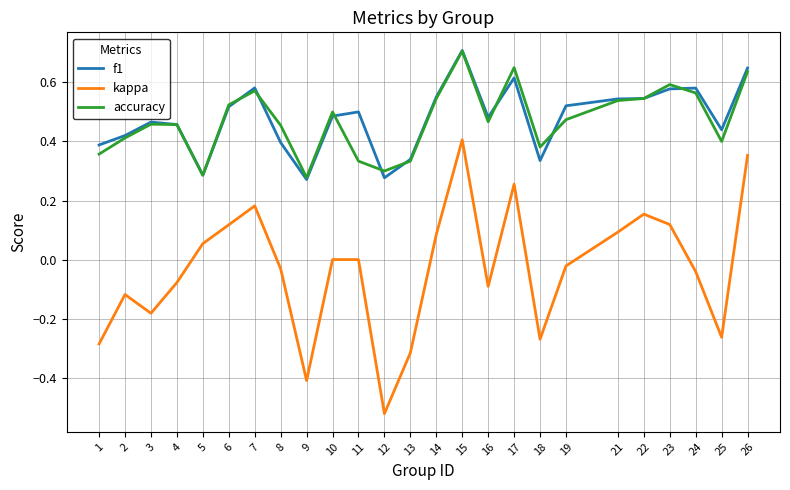

How many lines are shown in the chart?

3